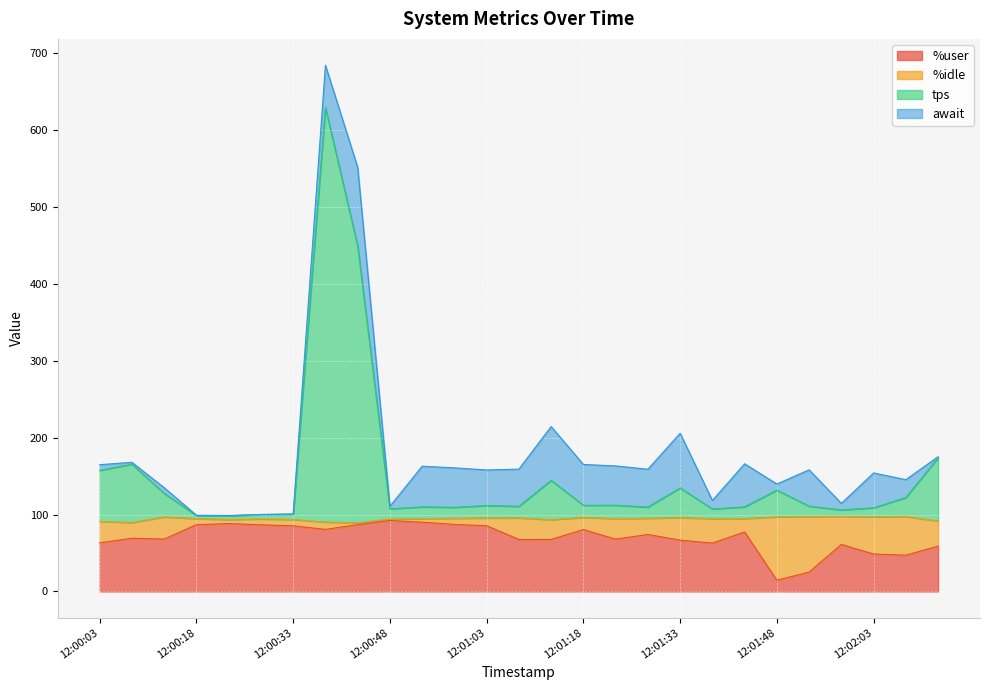

The %user series shows 142.7 at 12:00:33. True or false?

False